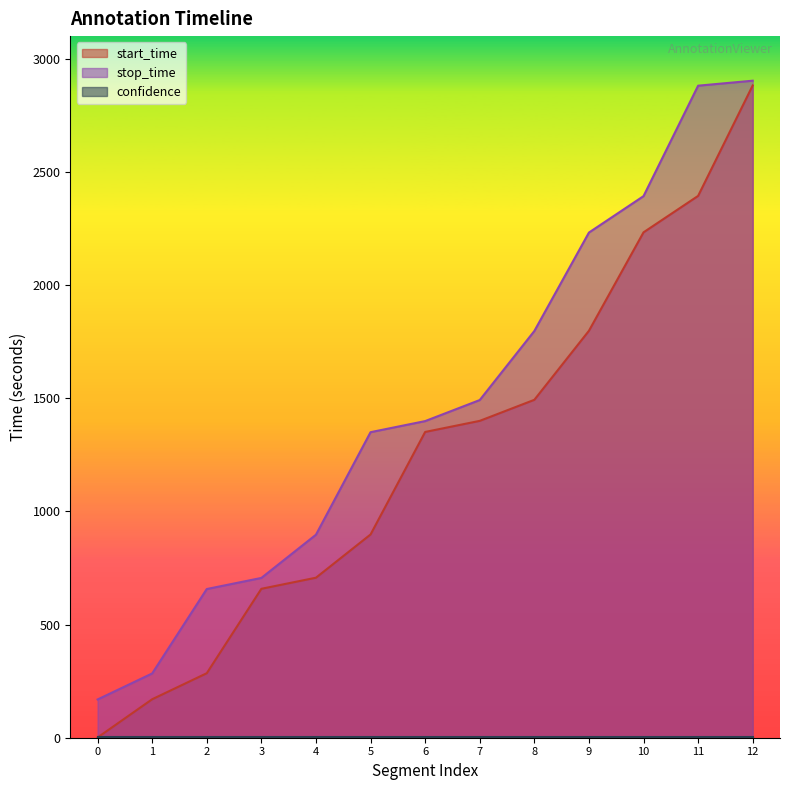

At which category is the sum across all series the highest?

12